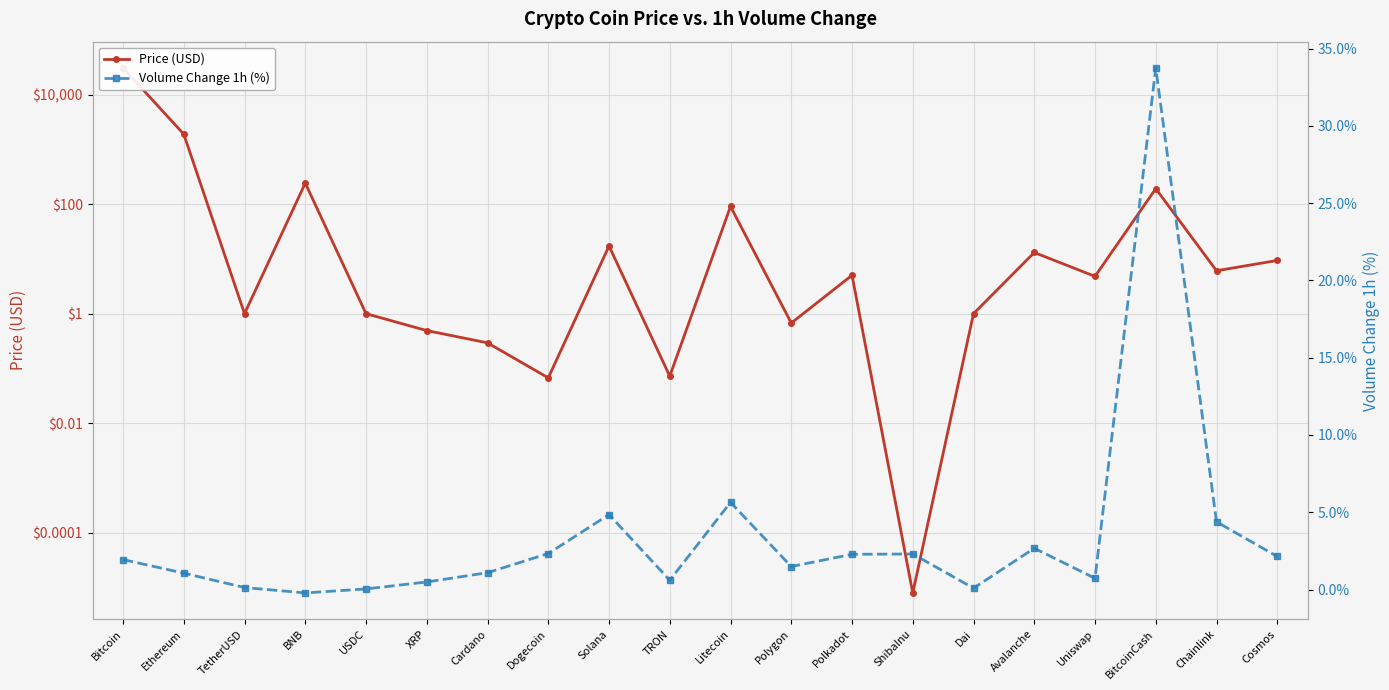

How many data points does each series have?

20